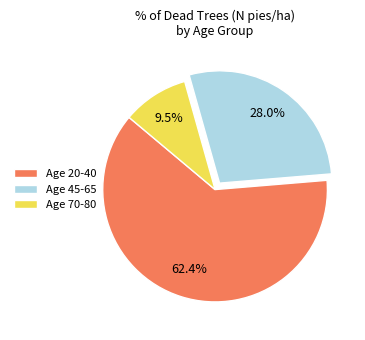

Which category has the biggest portion of the pie?

Age 20-40